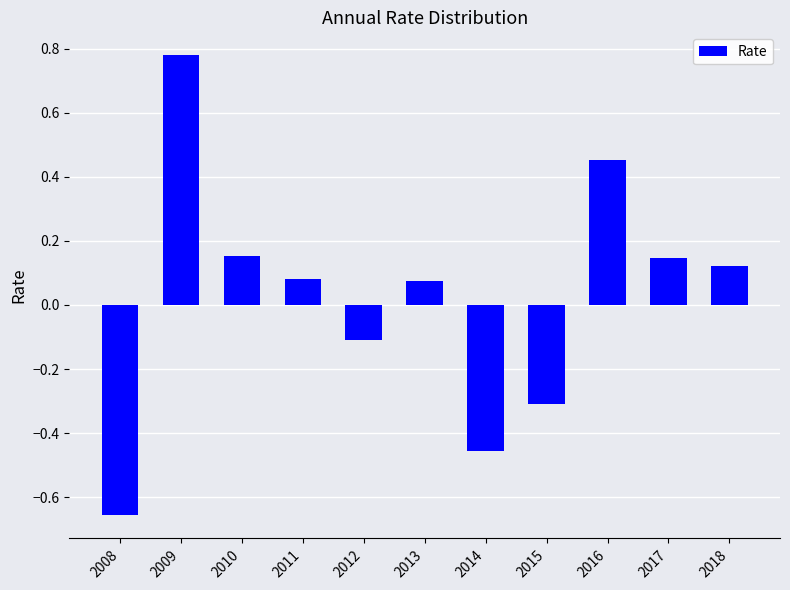

What is the value of the 8th bar from the left?

-0.3